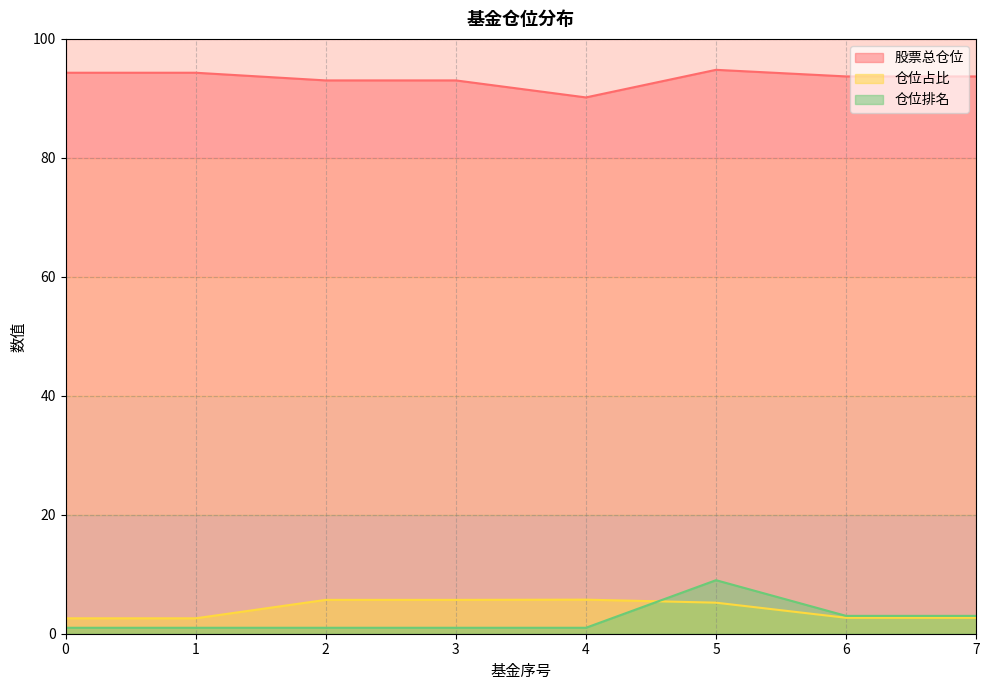

The 仓位排名 series shows 13.2 at 5. True or false?

False